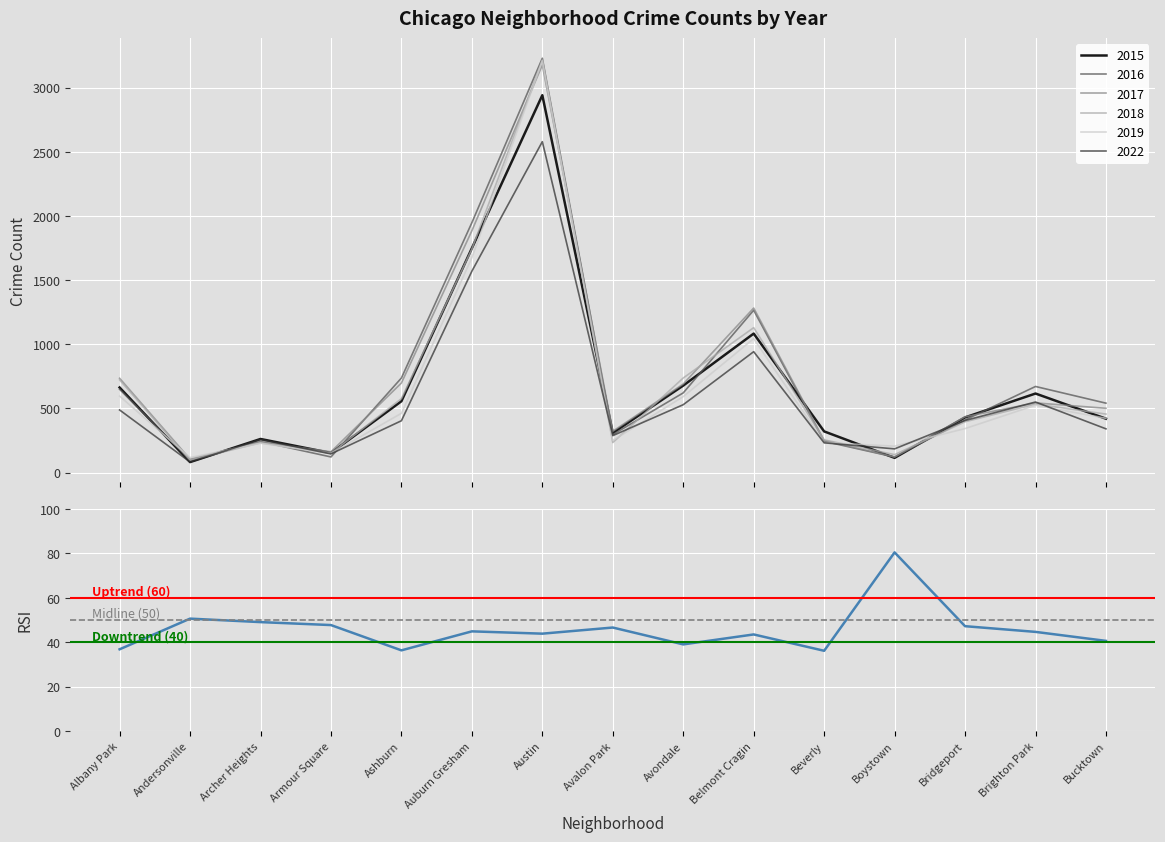

True or false: 2017 and 2019 cross at least once.

True